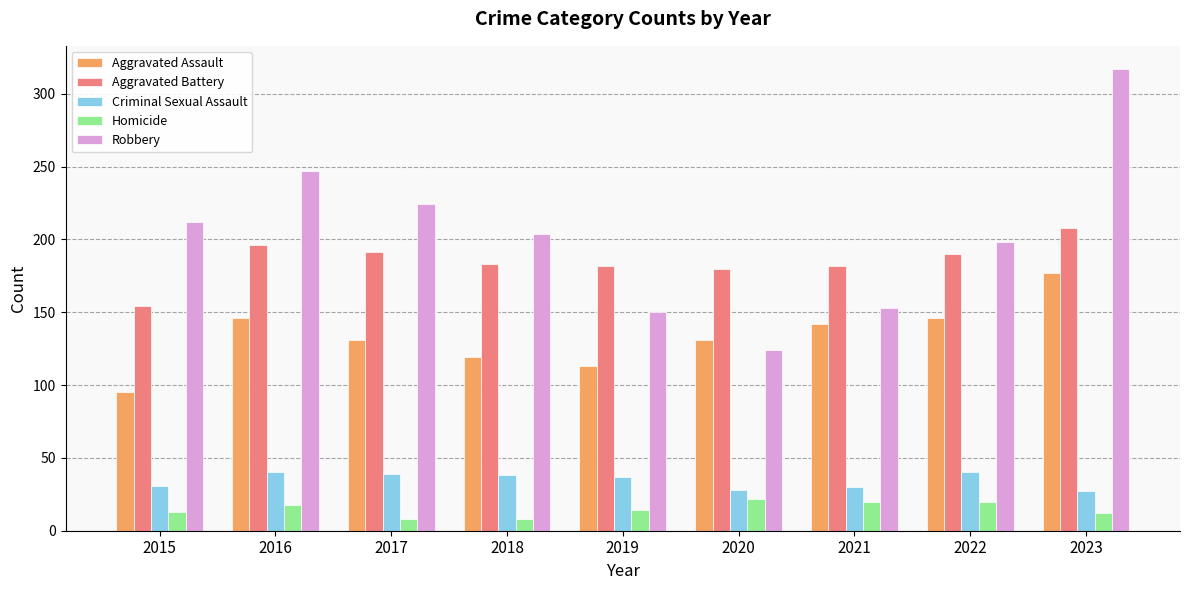

At how many categories does at least one series exceed 195?

6